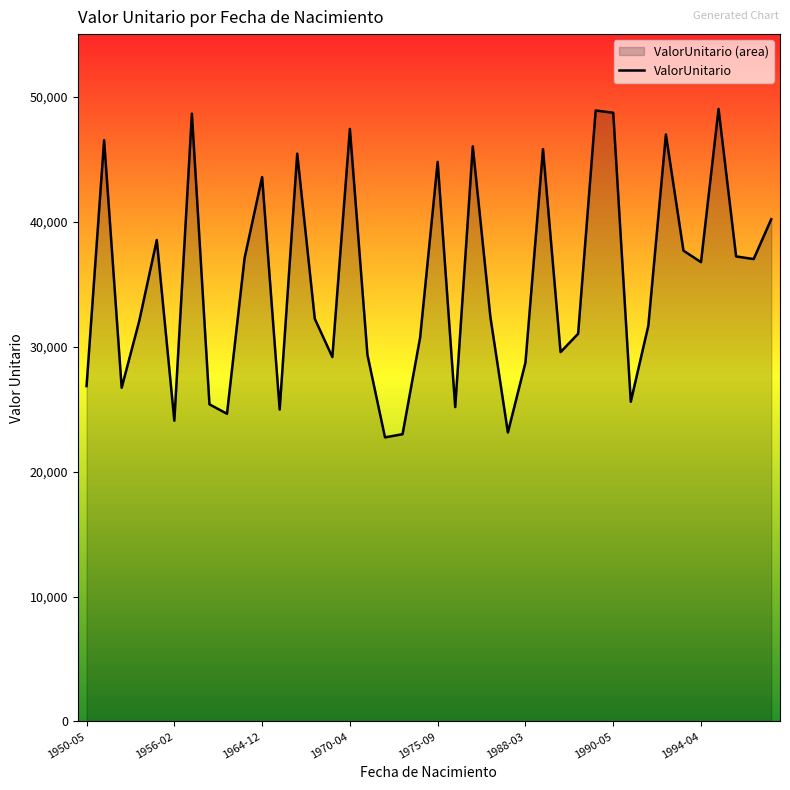

Rank the categories by value from highest to lowest.

1994-05-18, 1989-10-24, 1990-05-27, 1958-01-22, 1970-04-16, 1992-12-04, 1950-10-07, 1979-09-24, 1989-05-04, 1966-03-09, 1975-09-10, 1964-12-03, 1997-01-01, 1955-09-04, 1993-11-26, 1995-05-12, 1961-12-22, 1996-02-06, 1994-04-28, 1984-10-14, 1967-07-18, 1954-12-04, 1991-09-11, 1989-10-03, 1973-06-23, 1989-09-03, 1970-07-28, 1969-07-24, 1988-03-17, 1950-05-05, 1954-08-12, 1990-09-09, 1961-03-24, 1979-06-10, 1965-12-09, 1961-06-23, 1956-02-07, 1985-03-15, 1972-08-15, 1971-06-15